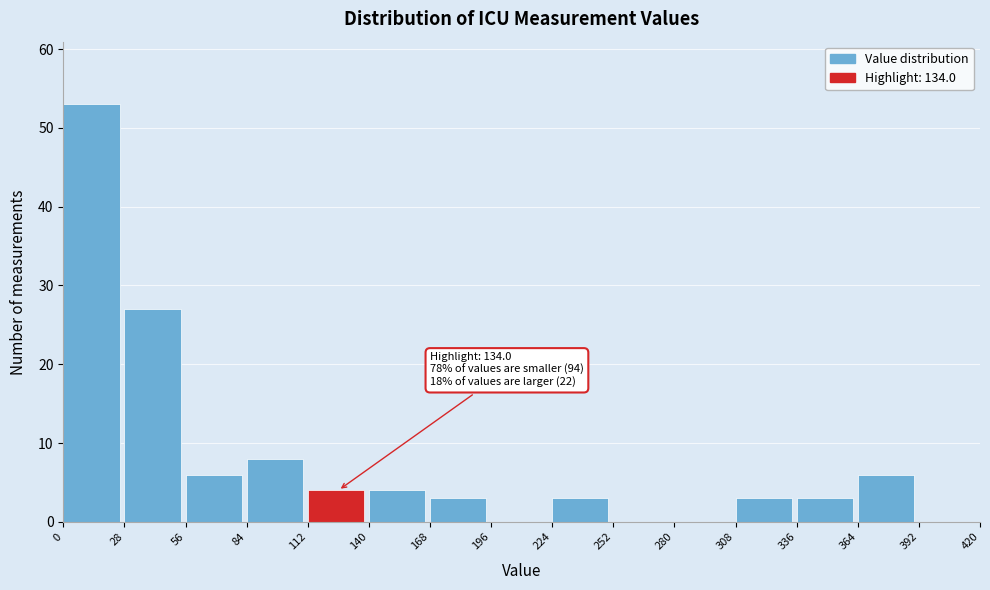

Which range on the x-axis has the tallest bar?

0 to 28